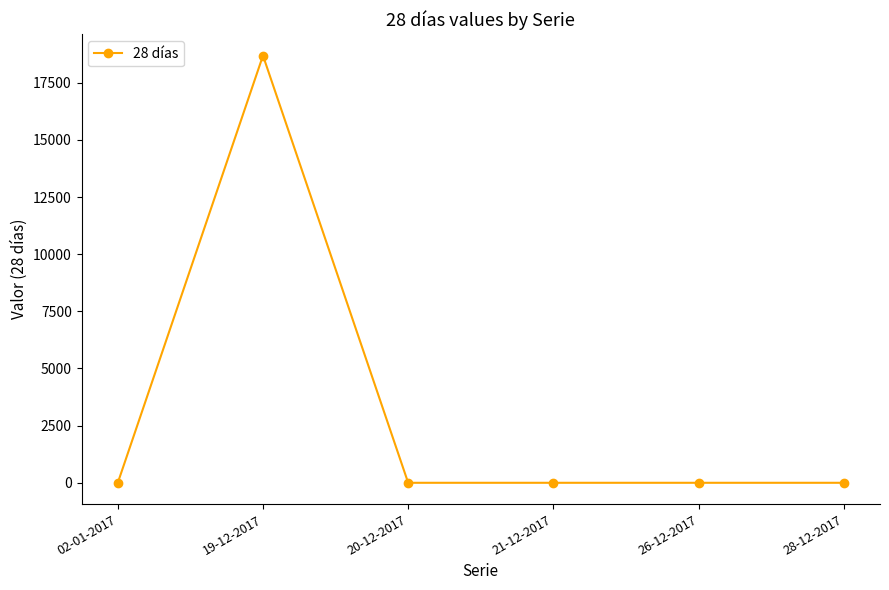

At which category does the chart reach its peak across all series?

19-12-2017